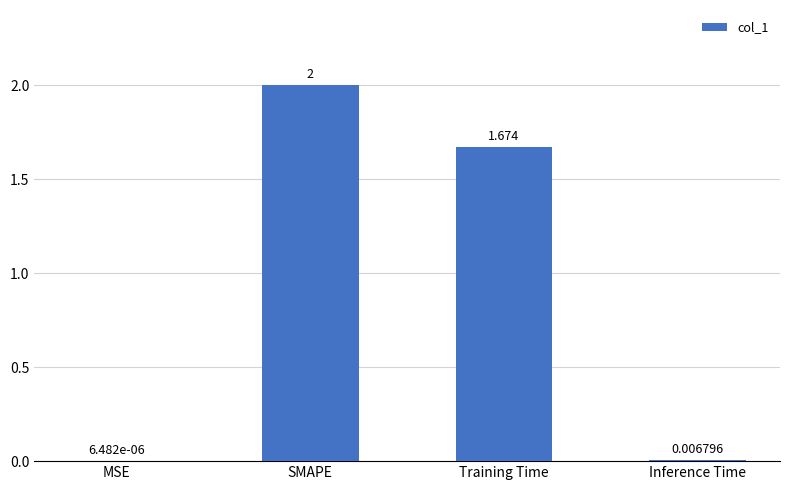

At which category does the chart reach its peak across all series?

SMAPE